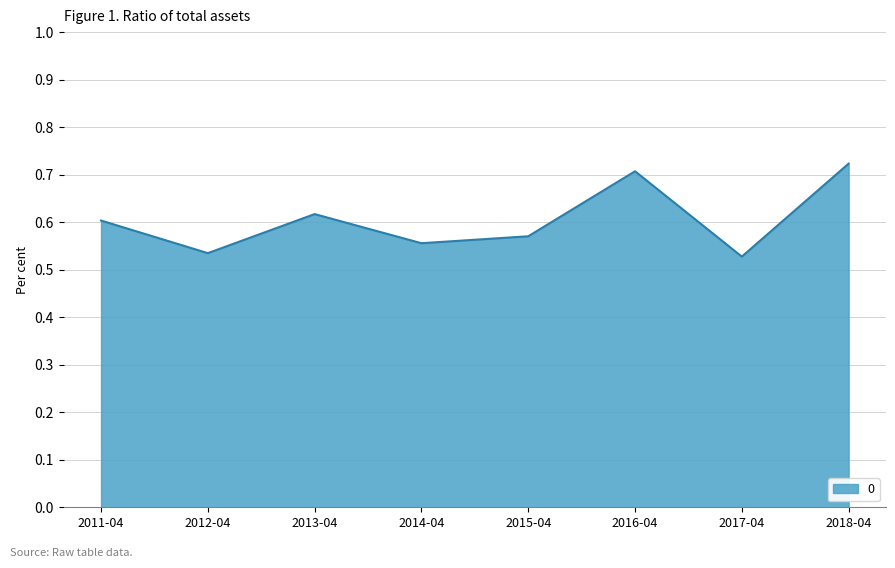

The chart shows a value of 0.6 at 2014-04. True or false?

True